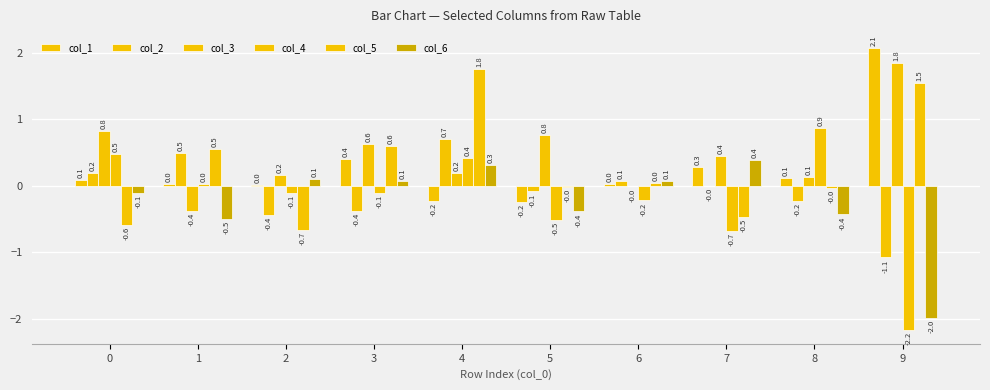

What is the average value of the col_1 series?

0.3